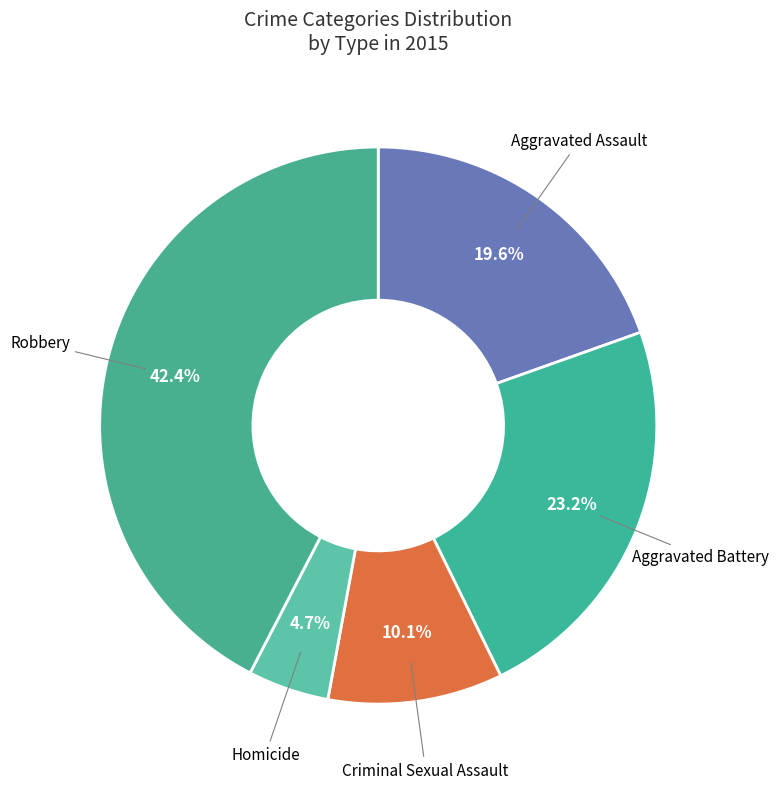

What percentage is NOT represented by Aggravated Assault?

80.4%